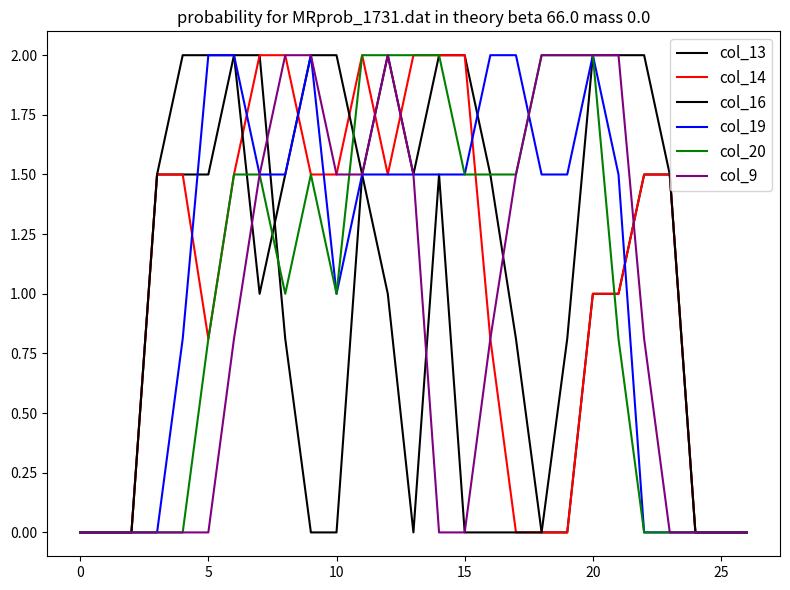

In col_20, how many points are lower than both neighbors (excluding endpoints)?

2